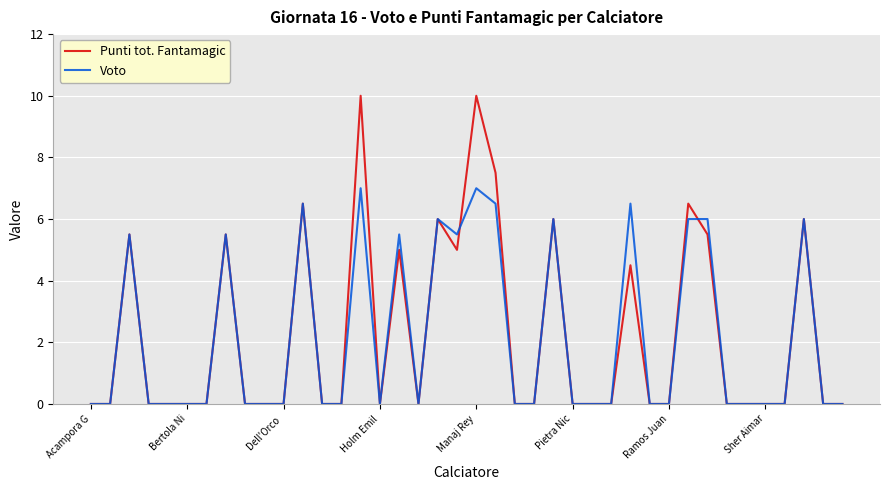

Which series has the widest spread of values?

Punti tot. Fantamagic